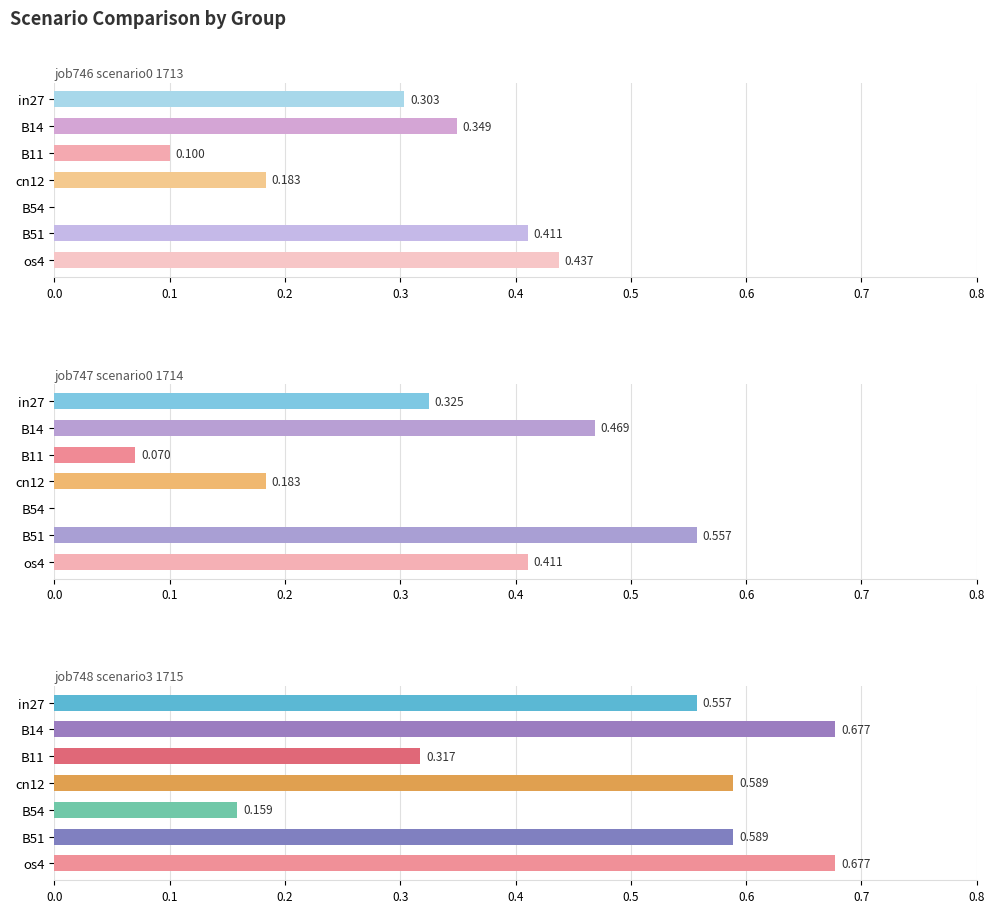

Count the job746_scenario0_1713 values in the range 0 to 1.

7